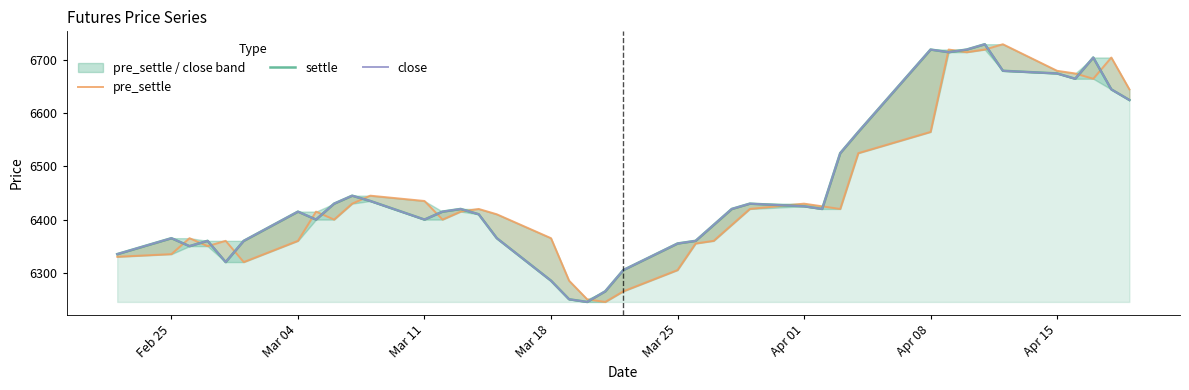

How many interior local peaks does the close series have?

9